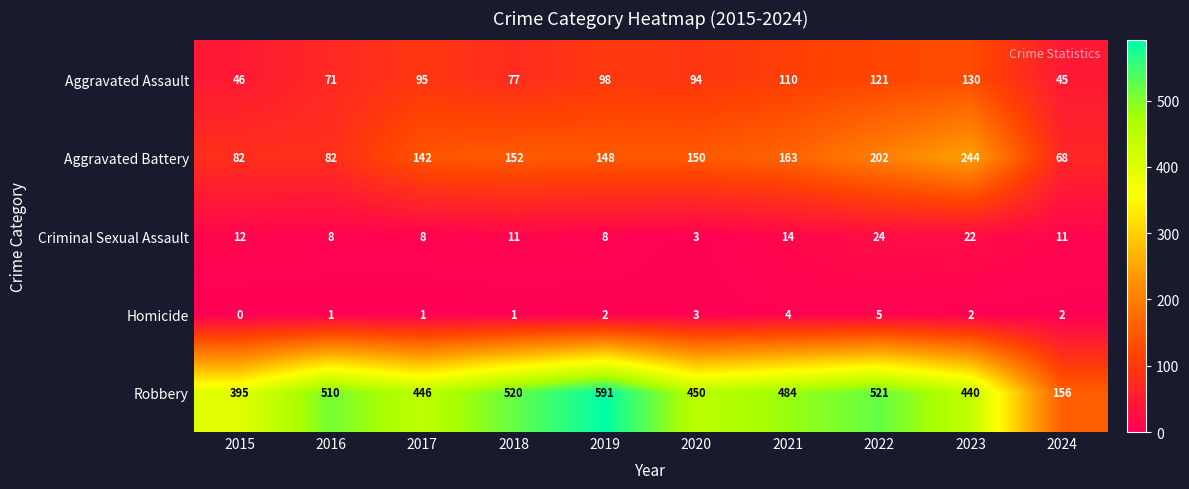

How many series are shown in this chart?

5